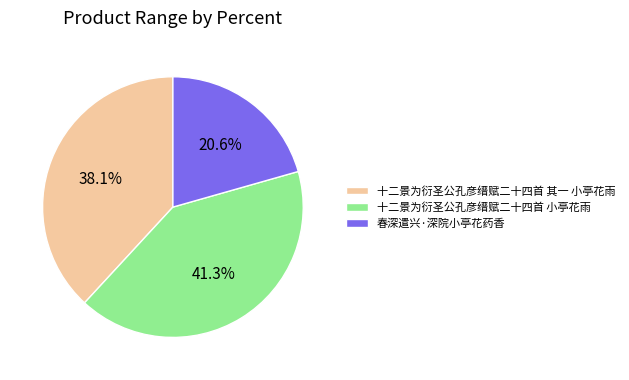

To the nearest percent, what portion does 春深遣兴·深院小亭花药香 represent?

21%